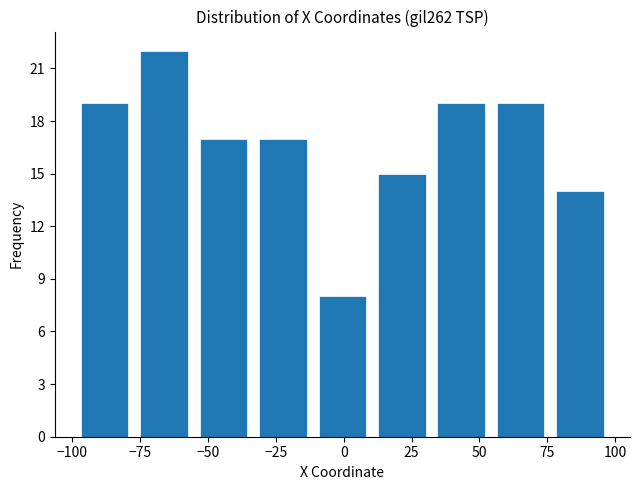

Over which range of the x-axis is the bar tallest?

-75 to -55